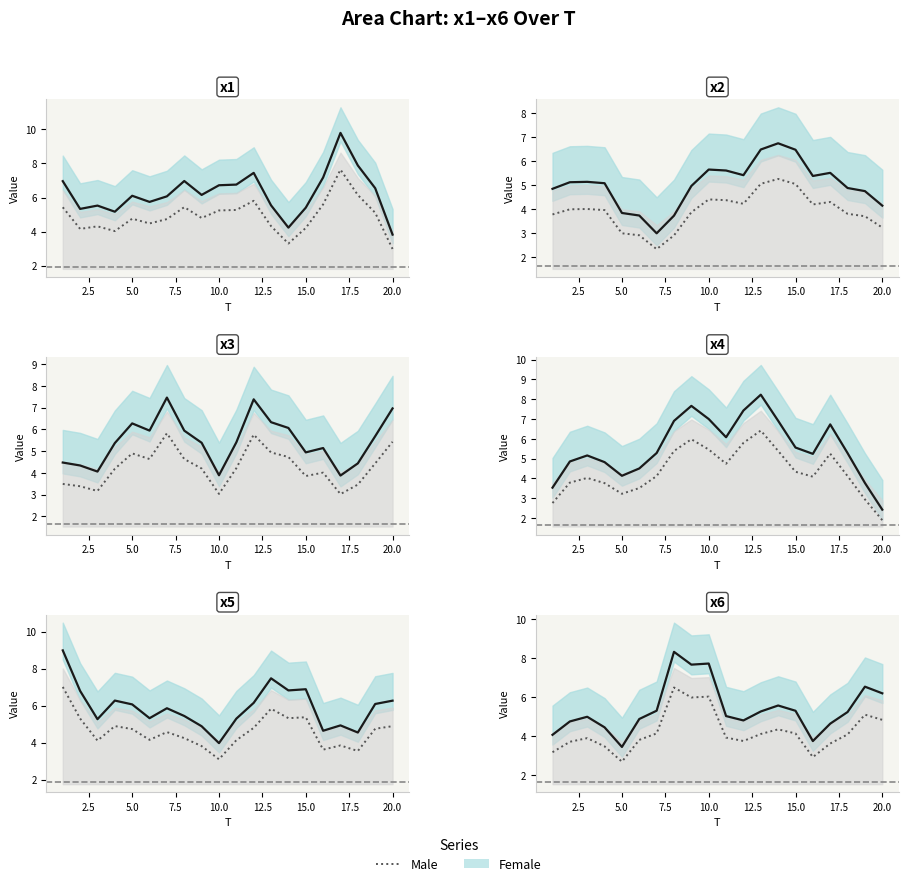

Which series has the largest total across all categories?

Female line